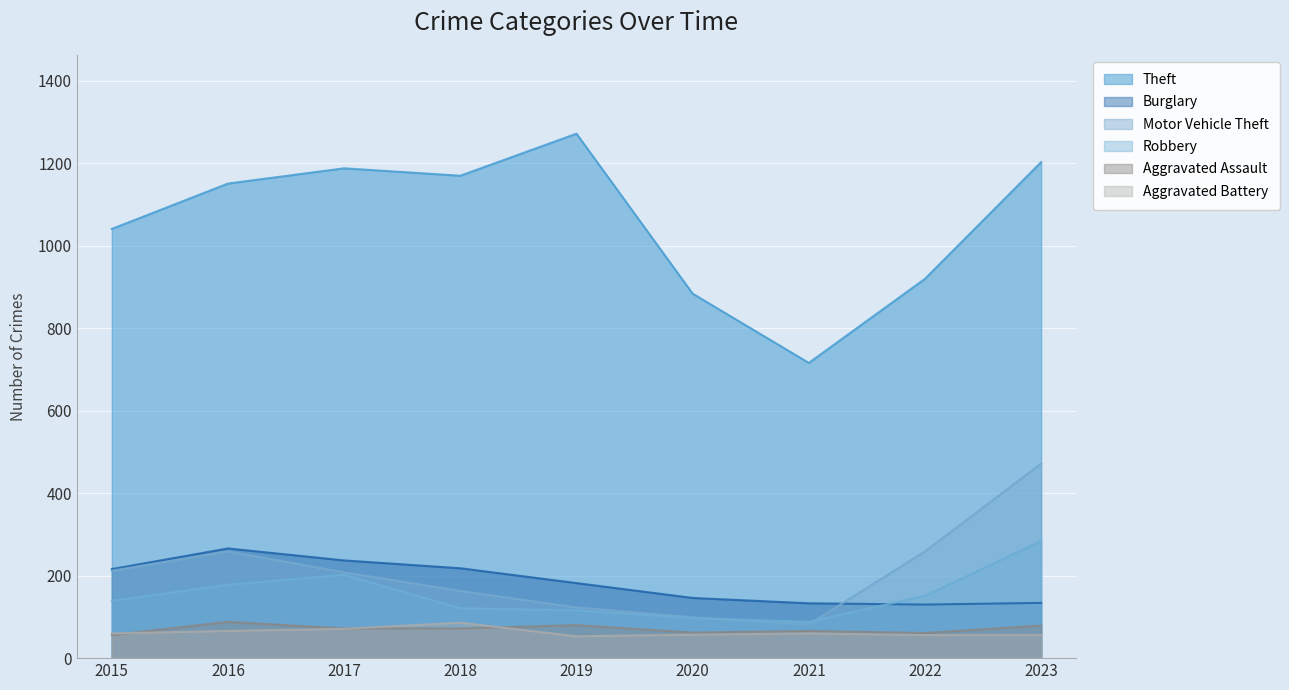

In Motor Vehicle Theft, how many points are higher than both neighbors (excluding endpoints)?

1